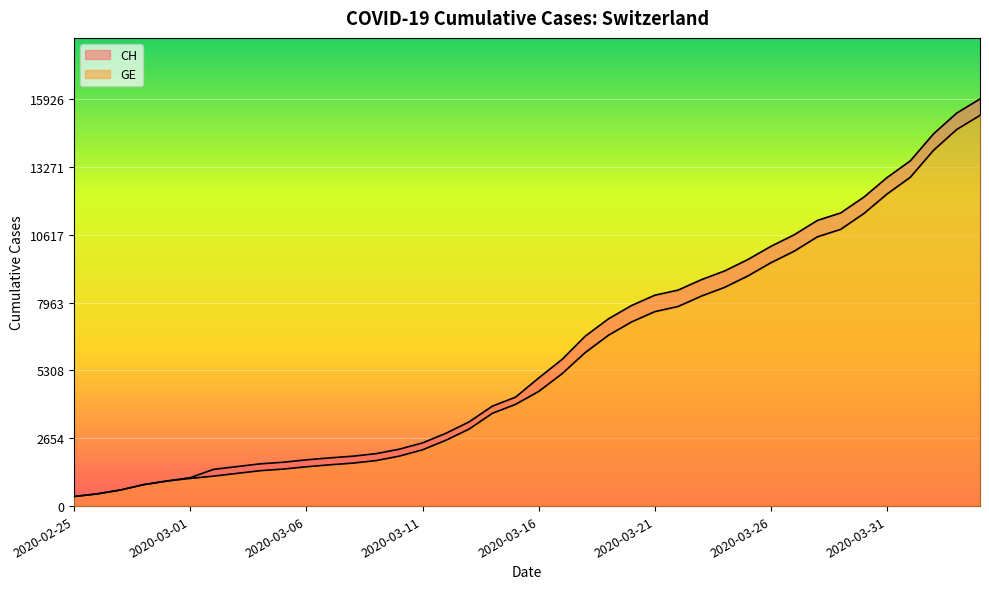

What is the difference between the maximum and minimum values in the GE series?

14909